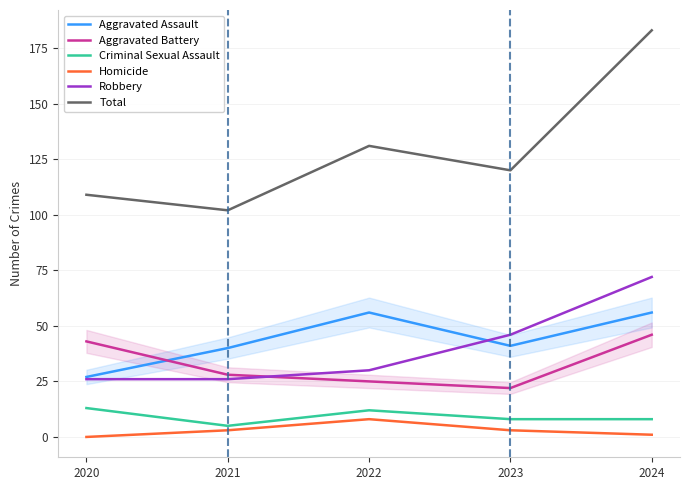

True or false: Aggravated Assault has more than 2 points higher than both neighbors.

False